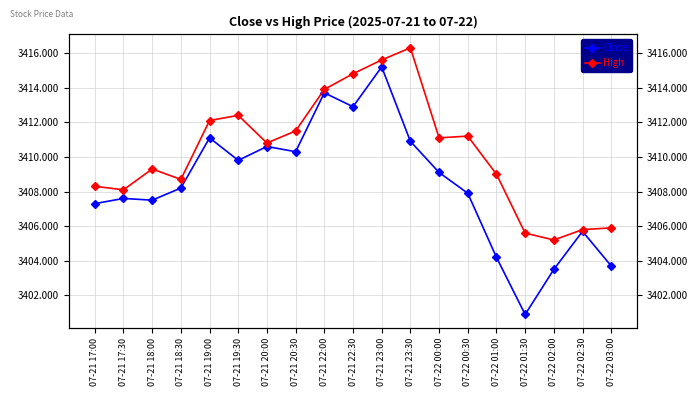

Reading left to right, list all the values displayed in this chart.

Close: 3407.3	3407.6	3407.5	3408.2	3411.1	3409.8	3410.6	3410.3	3413.7	3412.9	3415.2	3410.9	3409.1	3407.9	3404.2	3400.9	3403.5	3405.7	3403.7
High: 3408.3	3408.1	3409.3	3408.7	3412.1	3412.4	3410.8	3411.5	3413.9	3414.8	3415.6	3416.3	3411.1	3411.2	3409.0	3405.6	3405.2	3405.8	3405.9